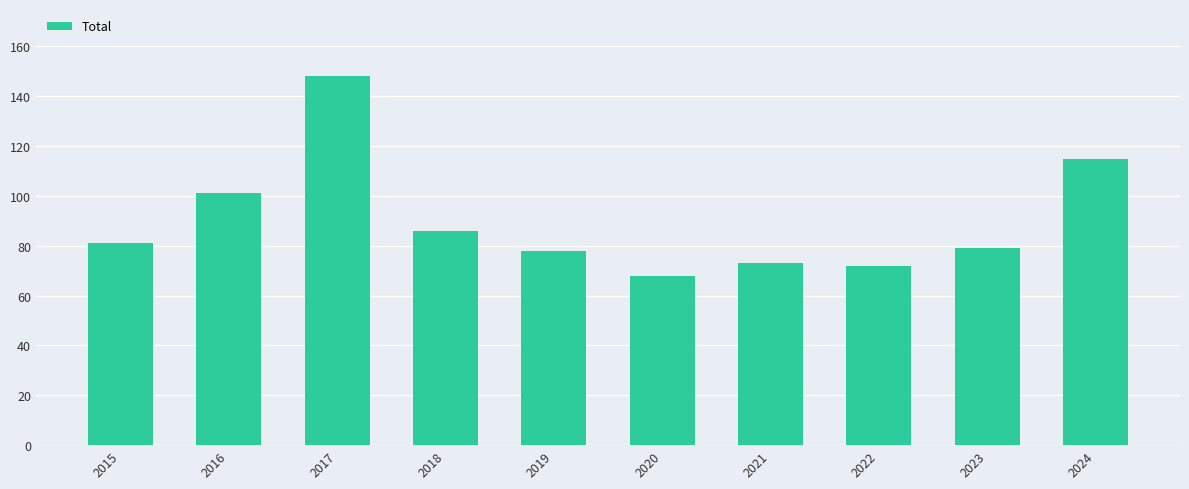

Reading right to left, list all the values displayed in this chart.

2024=115	2023=79	2022=72	2021=73	2020=68	2019=78	2018=86	2017=148	2016=101	2015=81